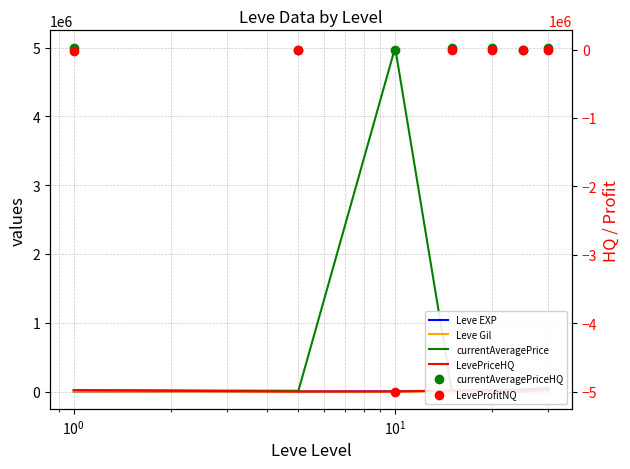

What is the minimum value for currentAveragePrice?

837